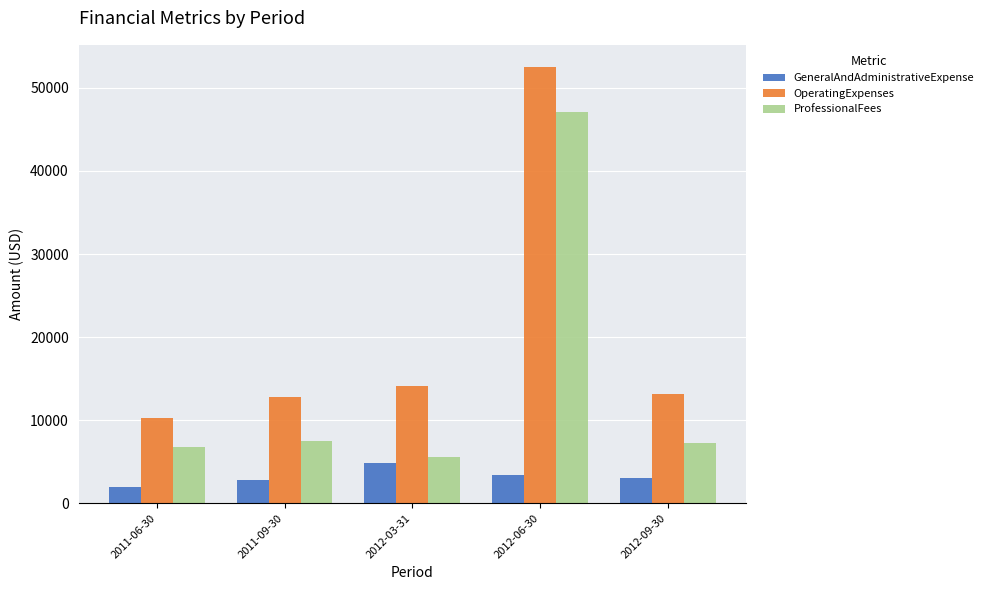

Count the number of categories in the chart.

5